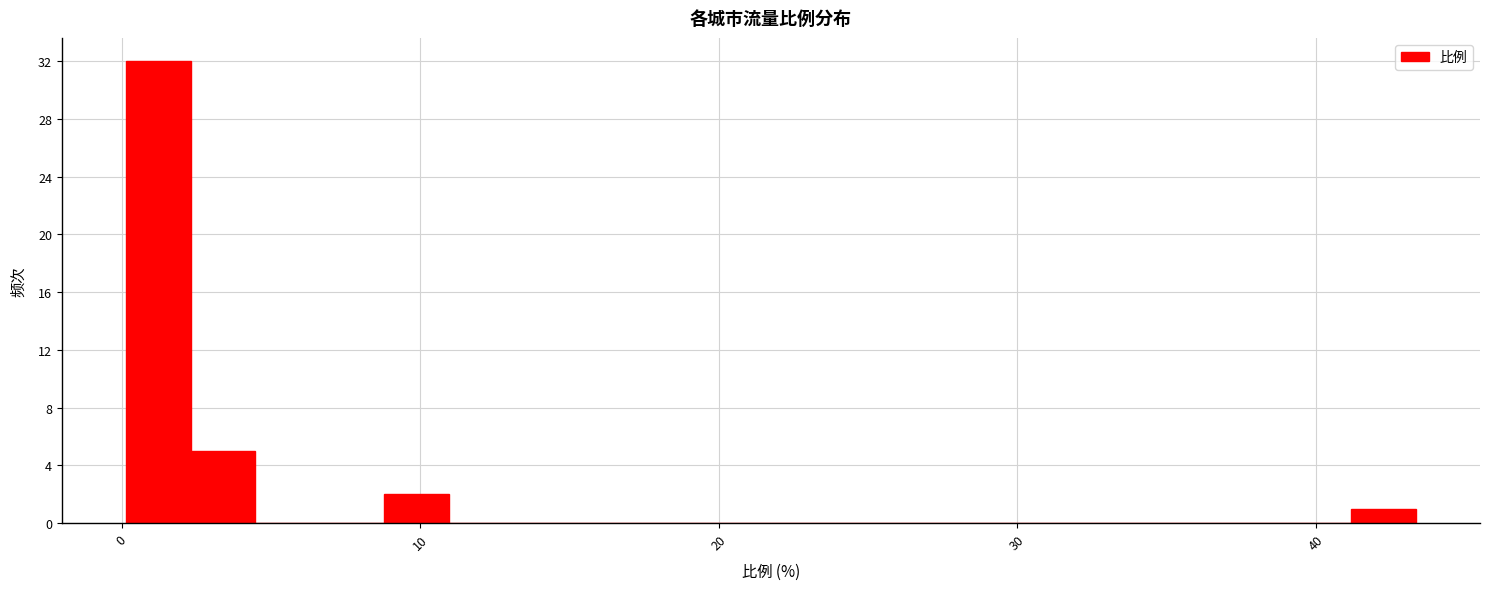

Read against the x-axis, roughly where is the centre of the tallest bar?

1